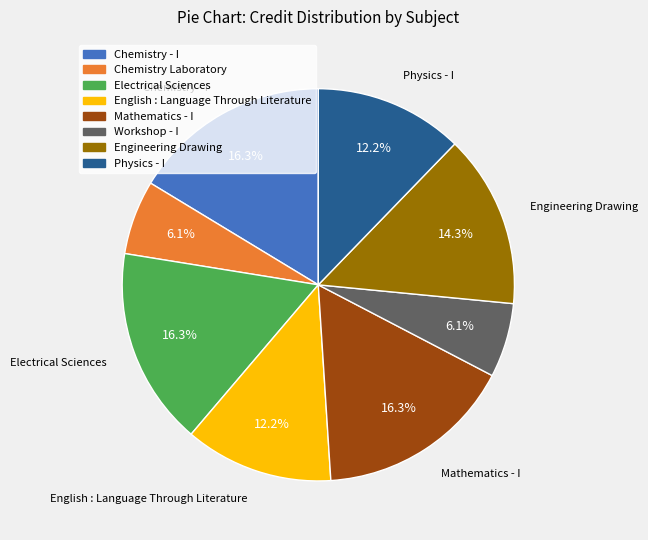

To the nearest percent, what percentage of the pie is Physics - I?

12%